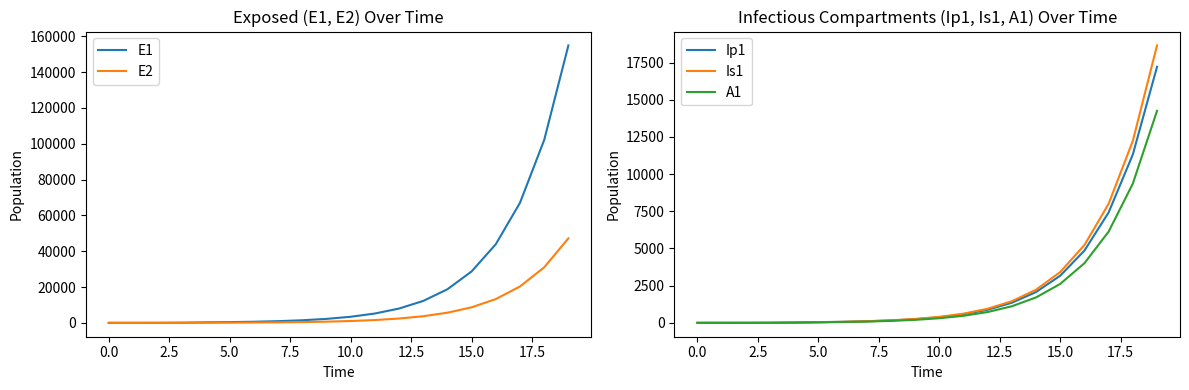

What is the average value of the Ip1 series?

2495.6